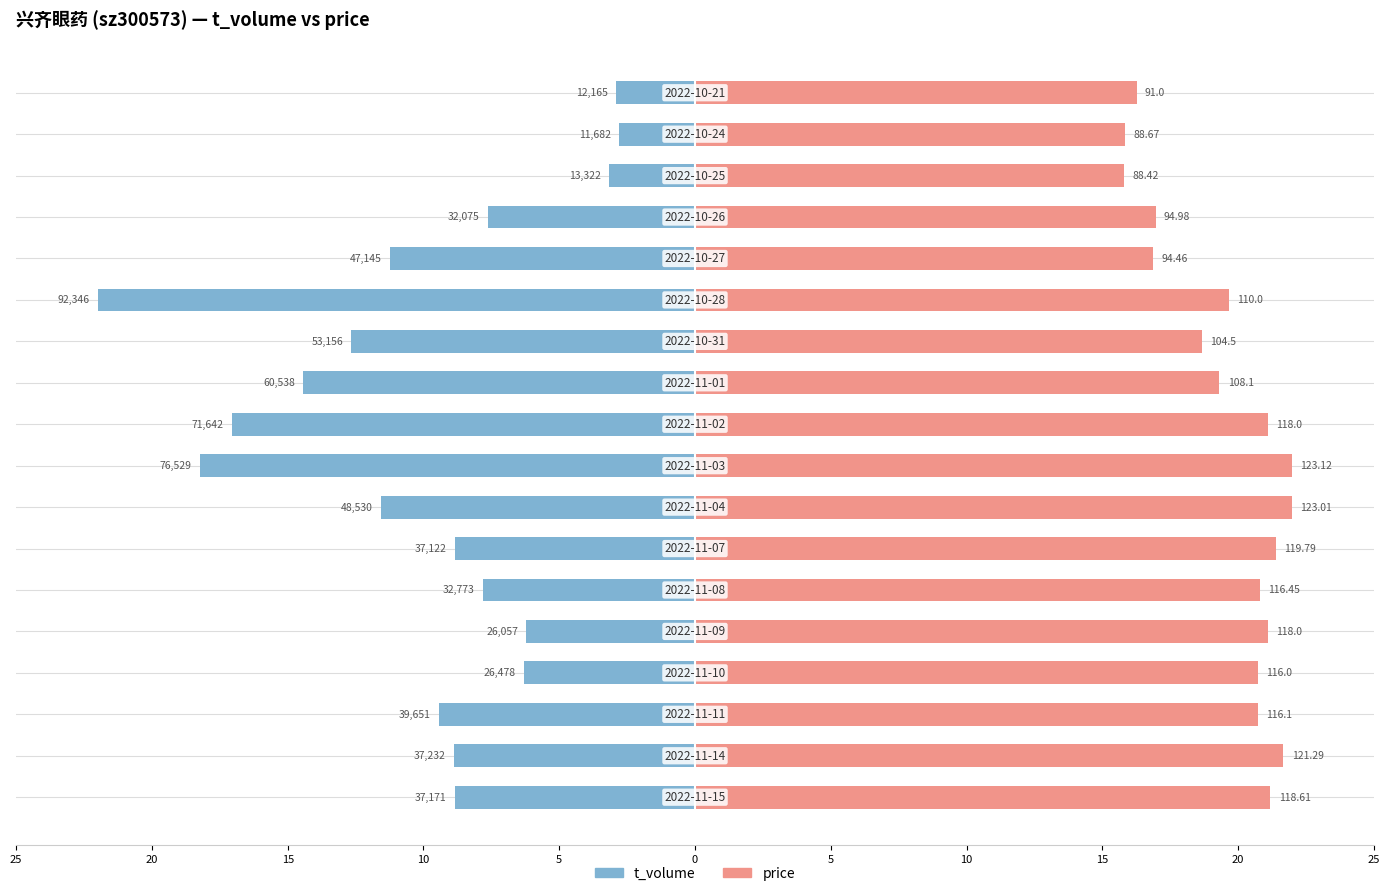

Count the number of data series in this chart.

2